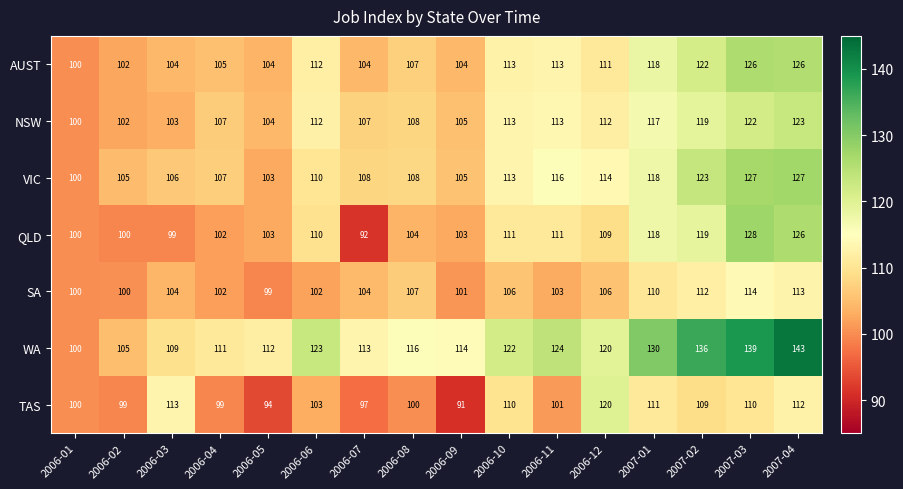

At which category is the sum across all series the highest?

2007-04